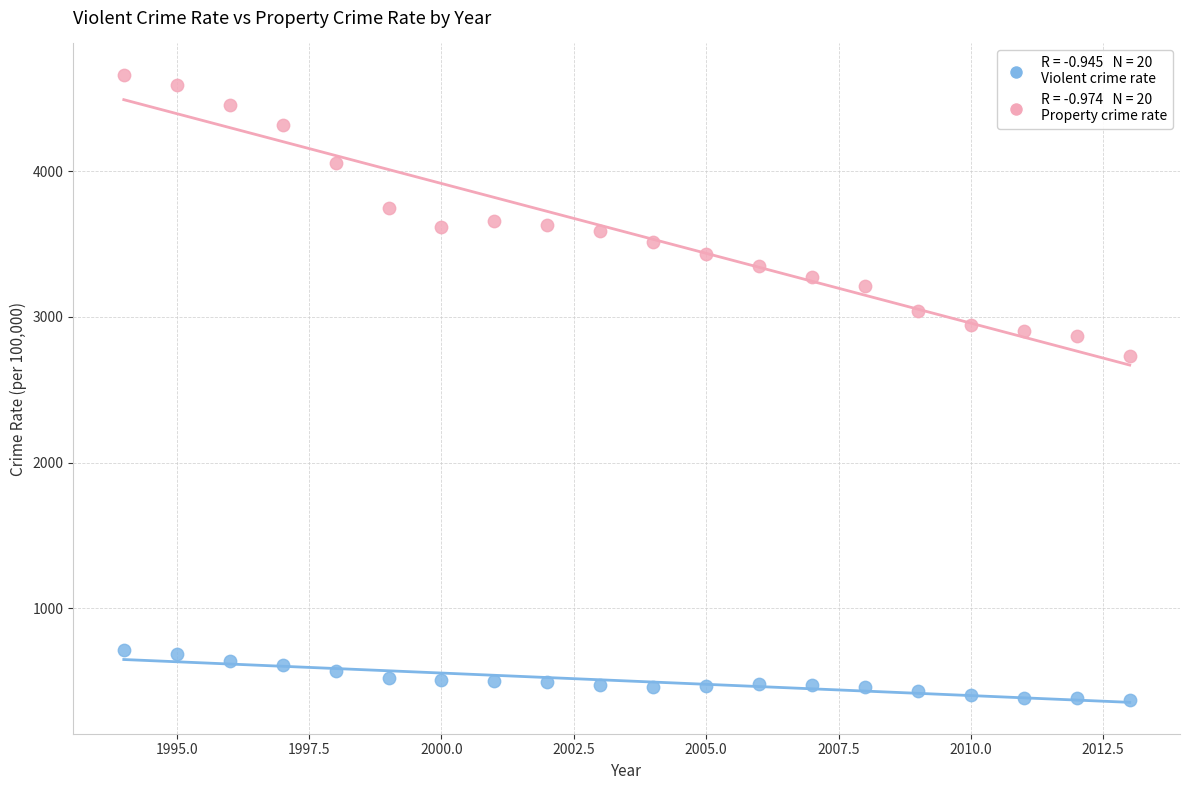

Across all series, what Y value is closest to 2514?

2730.7